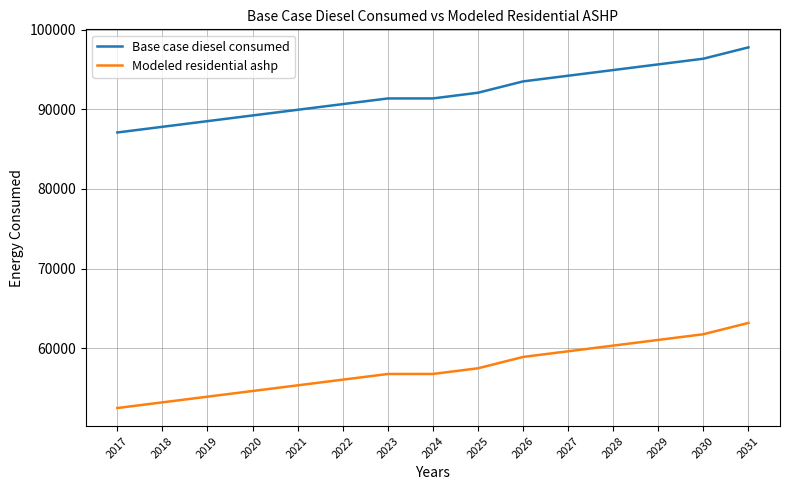

What is the approximate value of Modeled residential ashp at 2024?

56780.0